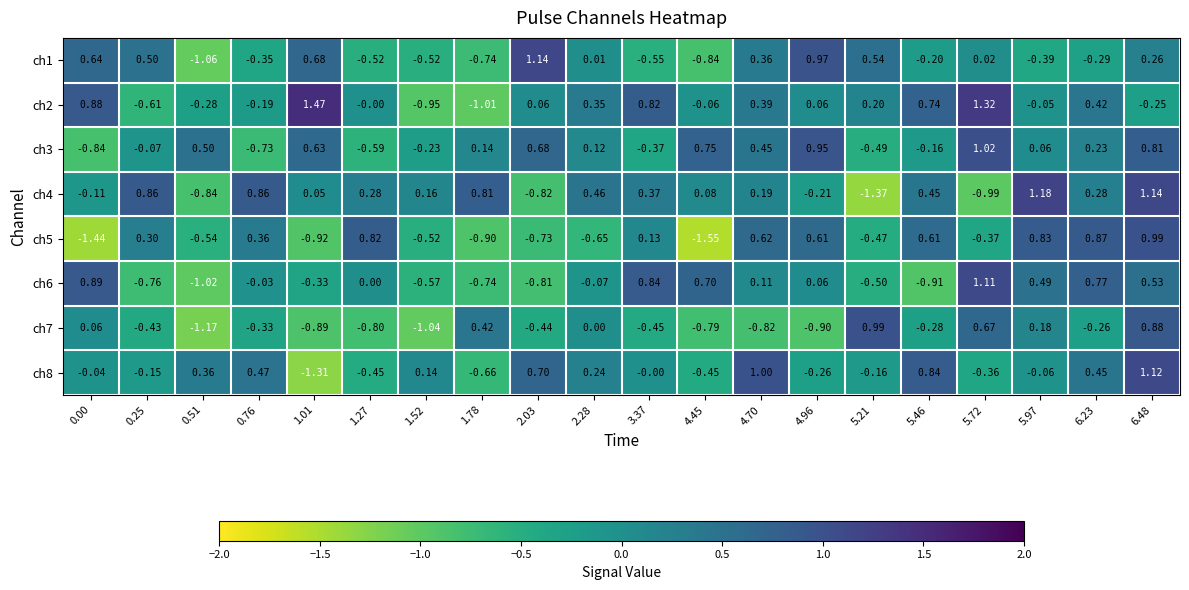

Is the value of ch4 at 5.97 greater than the value of ch8 at 0.51?

Yes